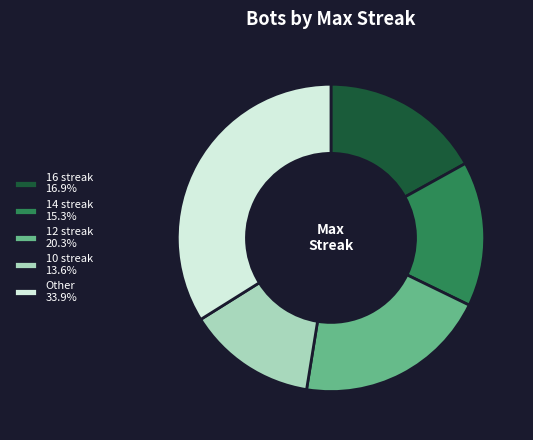

Is the sum of 12 streak 20.3% and Other 33.9% greater than half?

Yes